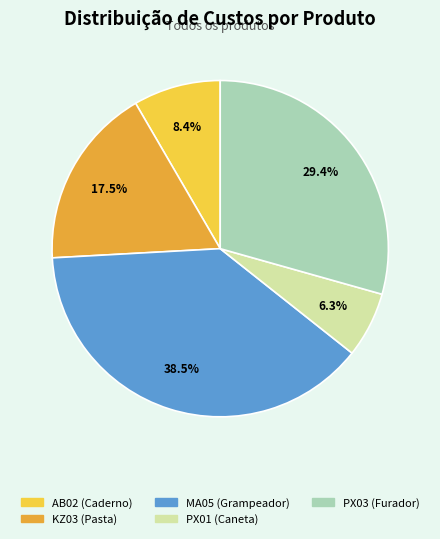

Combined, what portion of the pie is AB02 and MA05?

46.9%